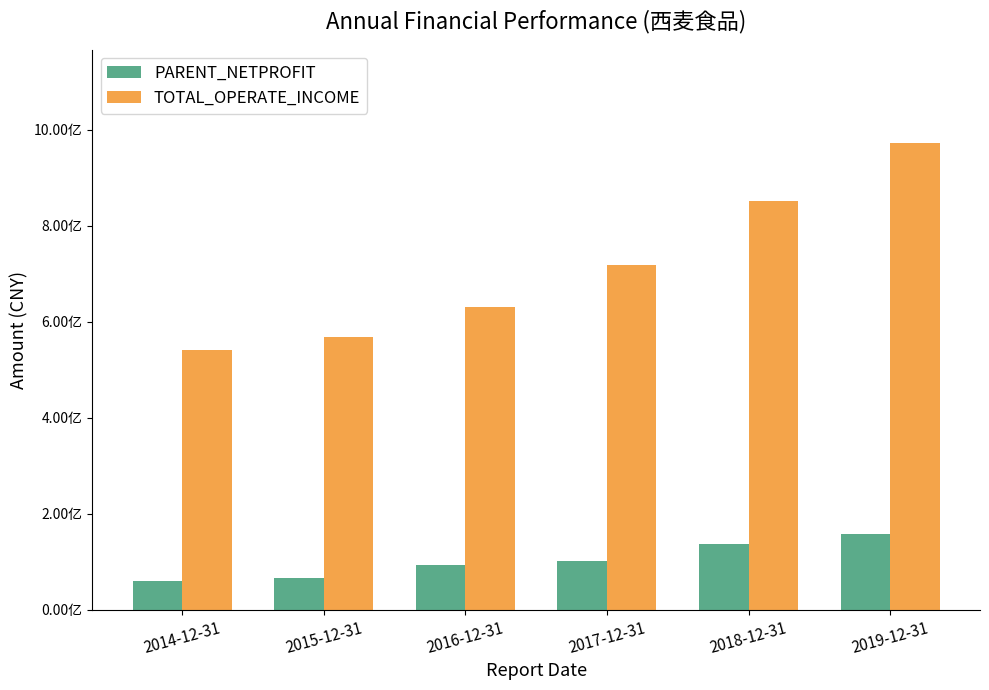

Does the chart contain any negative values?

No